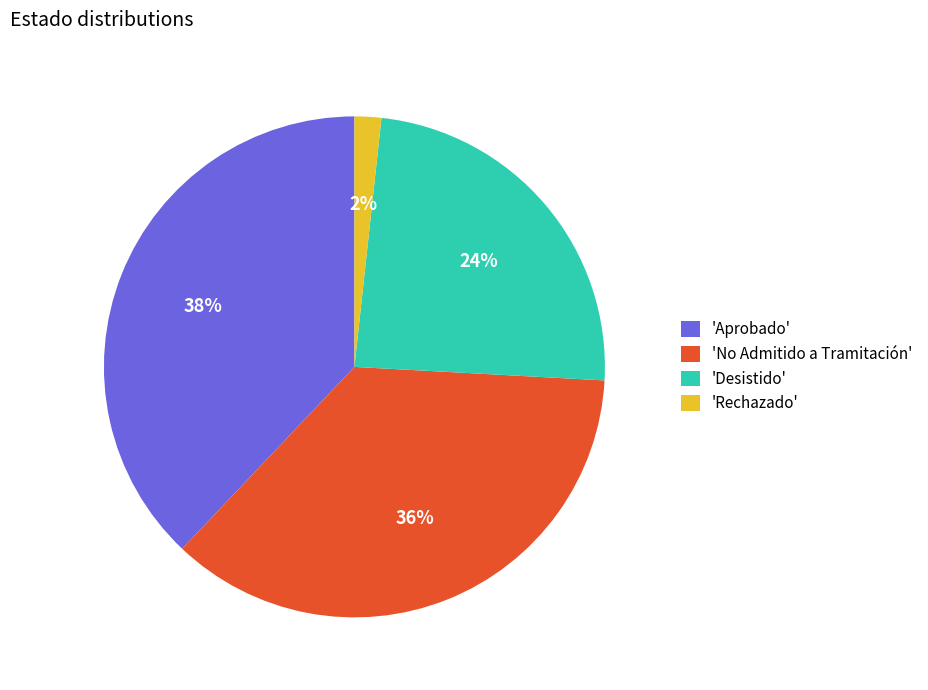

To the nearest percent, what portion does 'Rechazado' represent?

2%